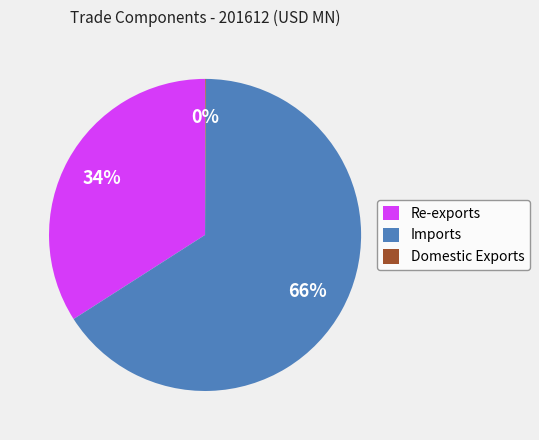

Which category has the biggest portion of the pie?

Imports